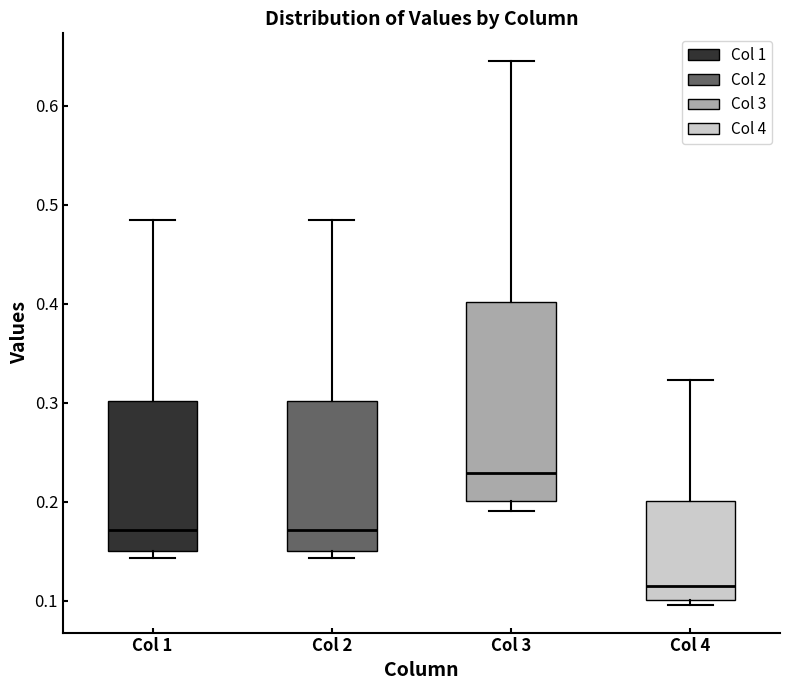

Which box has the lowest median line?

Col 4